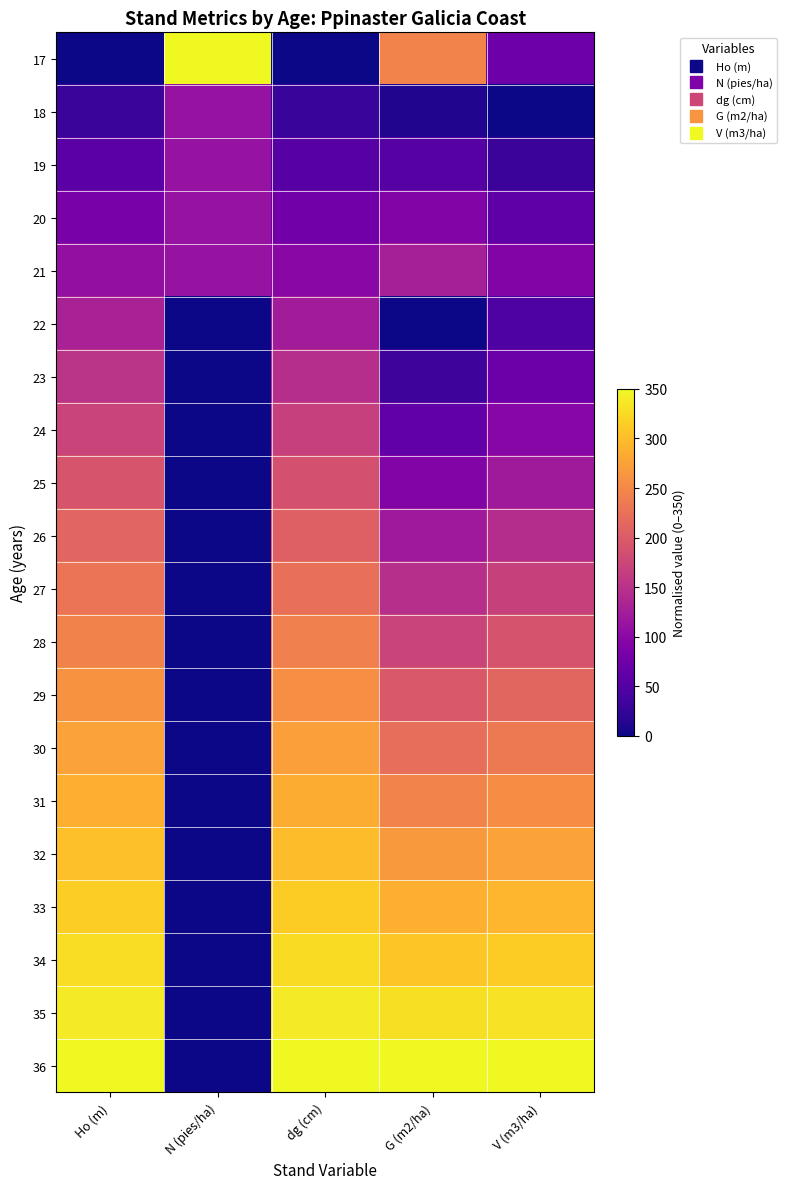

Reading left to right, extract all data points from this chart.

17: Ho (m)=0.0	N (pies/ha)=350.0	dg (cm)=0.0	G (m2/ha)=245.5	V (m3/ha)=72.6
18: Ho (m)=29.2	N (pies/ha)=111.4	dg (cm)=27.7	G (m2/ha)=11.3	V (m3/ha)=0.0
19: Ho (m)=56.8	N (pies/ha)=111.4	dg (cm)=53.6	G (m2/ha)=52.0	V (m3/ha)=30.9
20: Ho (m)=82.6	N (pies/ha)=111.4	dg (cm)=77.3	G (m2/ha)=91.0	V (m3/ha)=61.3
21: Ho (m)=107.2	N (pies/ha)=111.4	dg (cm)=99.8	G (m2/ha)=128.3	V (m3/ha)=91.1
22: Ho (m)=130.3	N (pies/ha)=0.0	dg (cm)=123.8	G (m2/ha)=0.0	V (m3/ha)=45.9
23: Ho (m)=152.3	N (pies/ha)=0.0	dg (cm)=146.2	G (m2/ha)=31.5	V (m3/ha)=71.5
24: Ho (m)=172.7	N (pies/ha)=0.0	dg (cm)=167.3	G (m2/ha)=61.9	V (m3/ha)=96.5
25: Ho (m)=192.4	N (pies/ha)=0.0	dg (cm)=187.4	G (m2/ha)=91.2	V (m3/ha)=121.0
26: Ho (m)=211.0	N (pies/ha)=0.0	dg (cm)=206.1	G (m2/ha)=119.4	V (m3/ha)=144.9
27: Ho (m)=228.4	N (pies/ha)=0.0	dg (cm)=224.1	G (m2/ha)=146.4	V (m3/ha)=168.2
28: Ho (m)=244.7	N (pies/ha)=0.0	dg (cm)=241.0	G (m2/ha)=172.5	V (m3/ha)=190.8
29: Ho (m)=260.6	N (pies/ha)=0.0	dg (cm)=257.1	G (m2/ha)=197.6	V (m3/ha)=212.8
30: Ho (m)=275.4	N (pies/ha)=0.0	dg (cm)=272.4	G (m2/ha)=221.8	V (m3/ha)=234.2
31: Ho (m)=289.4	N (pies/ha)=0.0	dg (cm)=286.9	G (m2/ha)=245.1	V (m3/ha)=255.0
32: Ho (m)=302.7	N (pies/ha)=0.0	dg (cm)=300.6	G (m2/ha)=267.6	V (m3/ha)=275.1
33: Ho (m)=315.5	N (pies/ha)=0.0	dg (cm)=313.8	G (m2/ha)=289.3	V (m3/ha)=294.7
34: Ho (m)=327.3	N (pies/ha)=0.0	dg (cm)=326.5	G (m2/ha)=310.3	V (m3/ha)=313.7
35: Ho (m)=339.0	N (pies/ha)=0.0	dg (cm)=338.4	G (m2/ha)=330.6	V (m3/ha)=332.1
36: Ho (m)=350.0	N (pies/ha)=0.0	dg (cm)=350.0	G (m2/ha)=350.0	V (m3/ha)=350.0